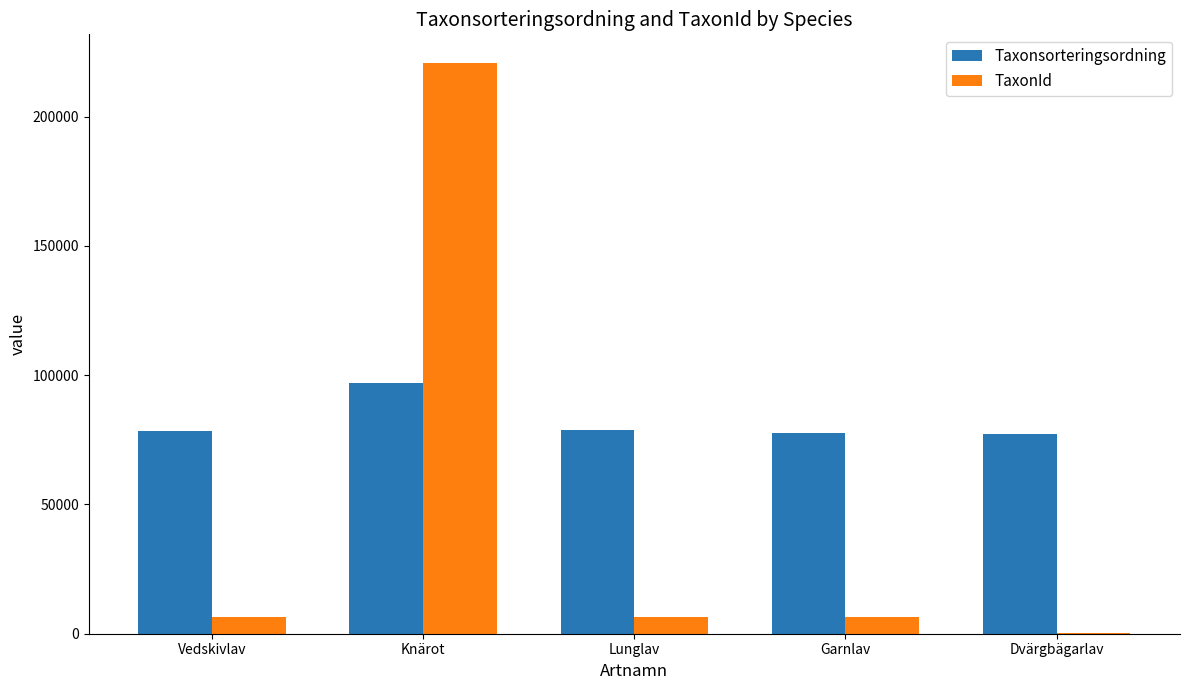

Which category has the highest value across all series?

Knärot